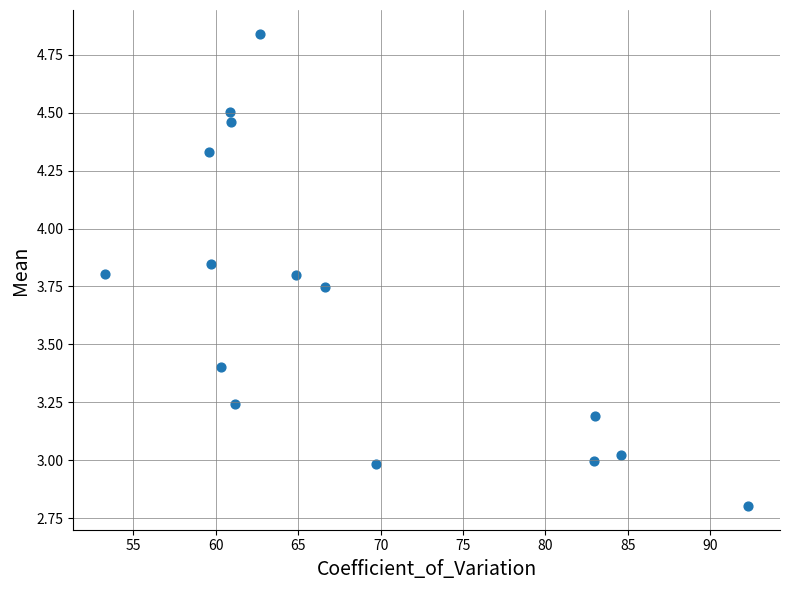

What is the range of Y values (max minus min)?

2.0